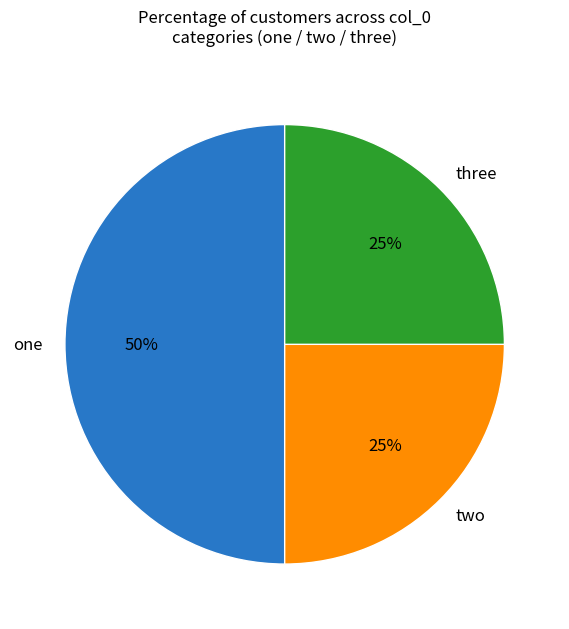

Count the number of slices in the pie.

3